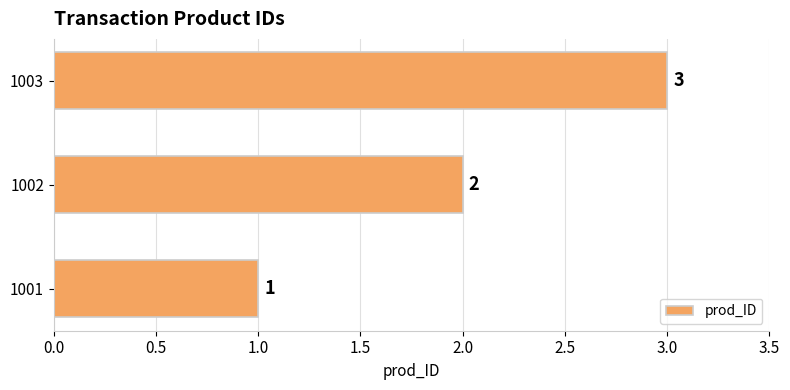

Count the values in the range 1 to 3.

3